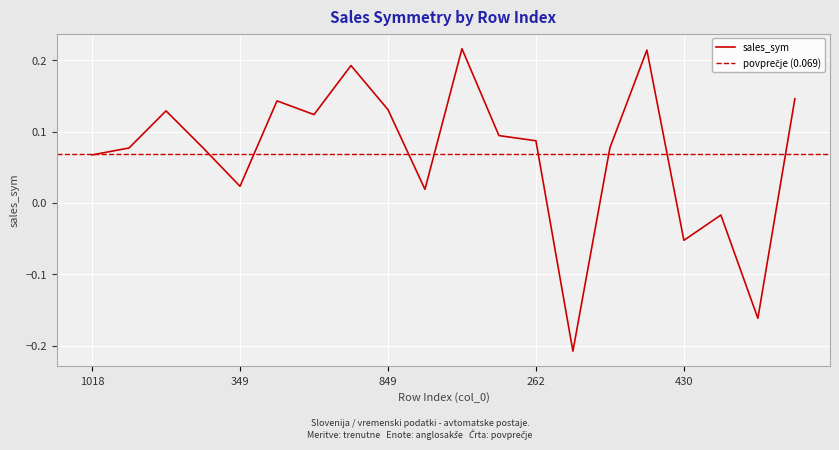

What is the difference between the maximum and minimum values?

0.4